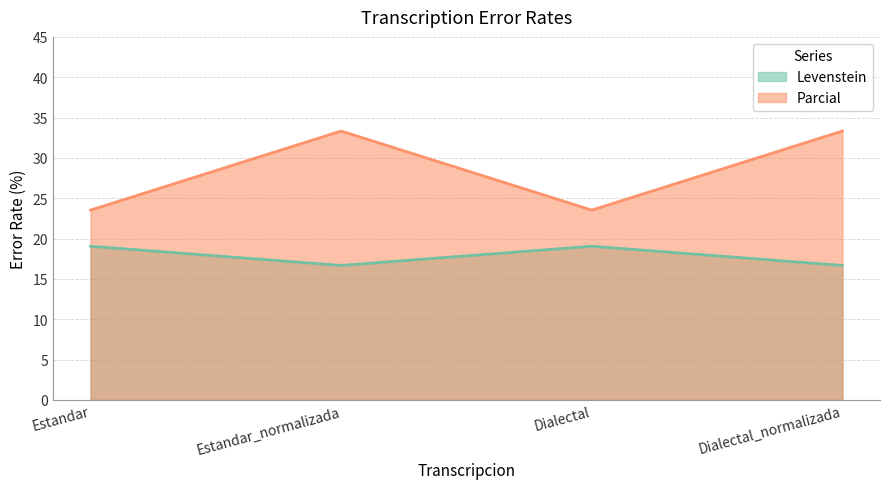

Does the chart display data point markers on the line(s)?

No